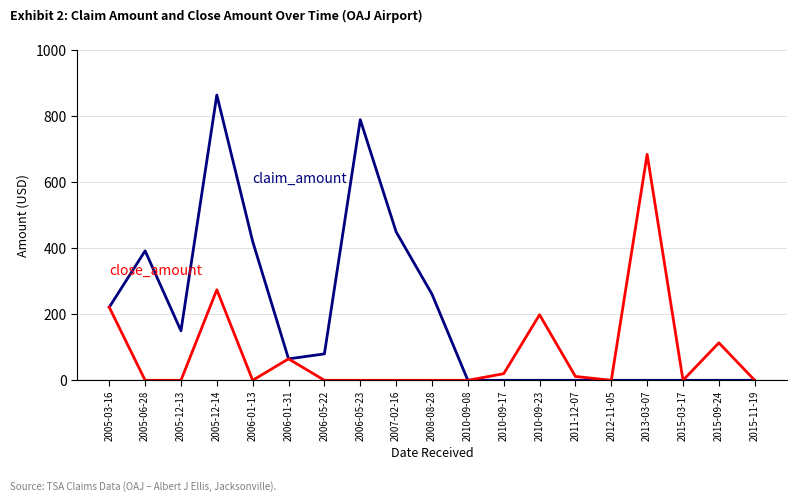

At which category is the sum across all series the highest?

2005-12-14